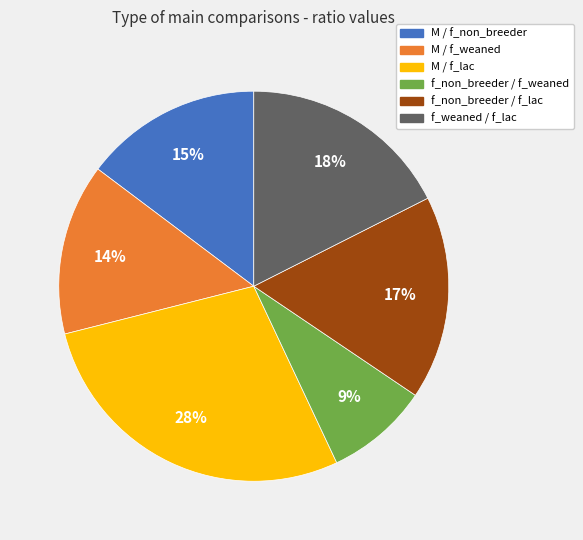

Is there a majority slice in this chart?

No